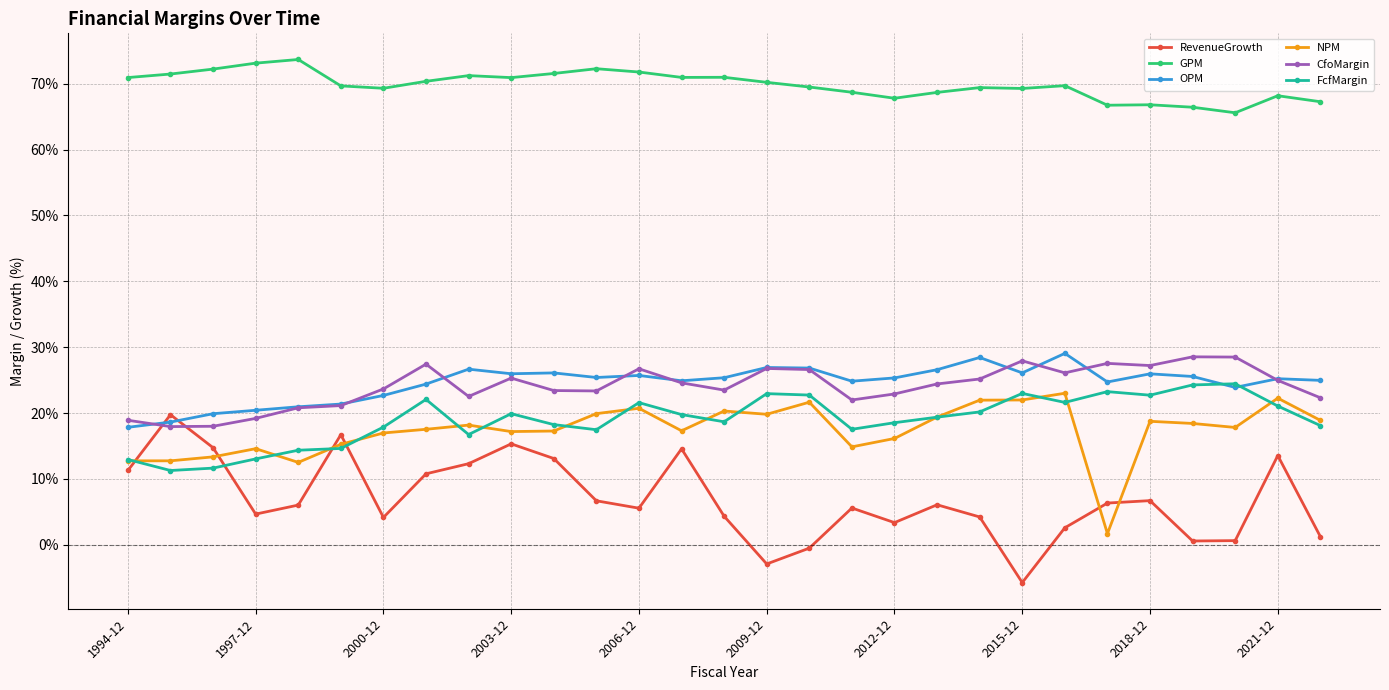

What is the value of the CfoMargin point at the 21st from the left?

25.2